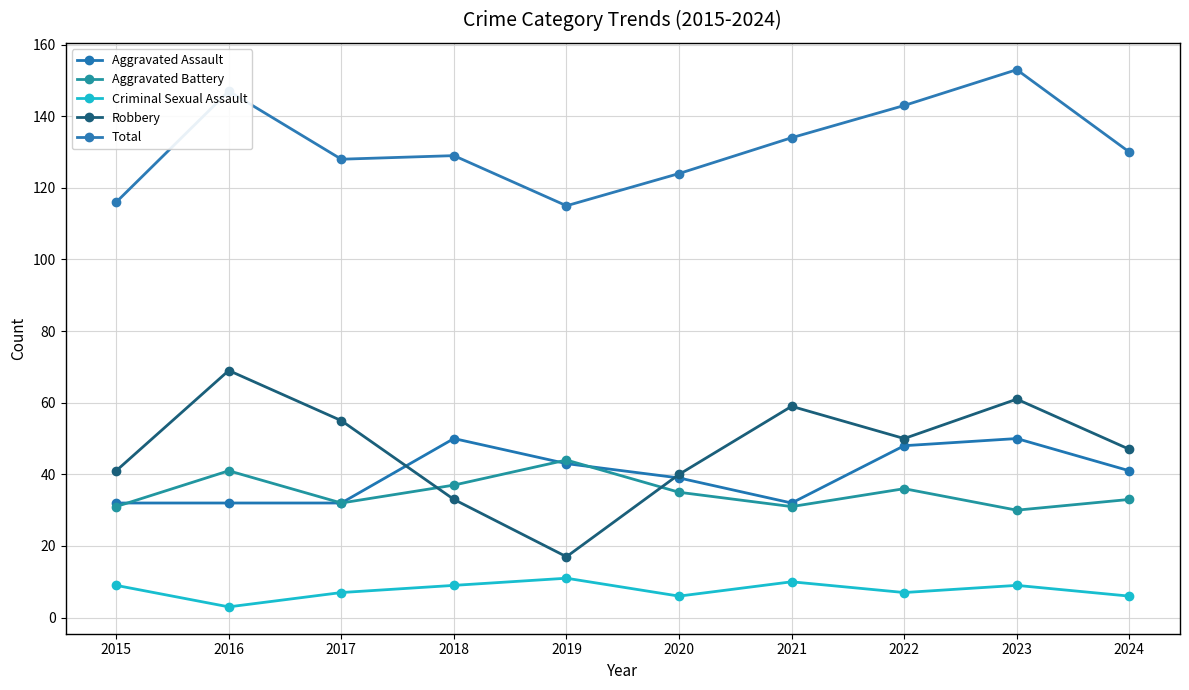

Does the chart have visible grid lines?

Yes